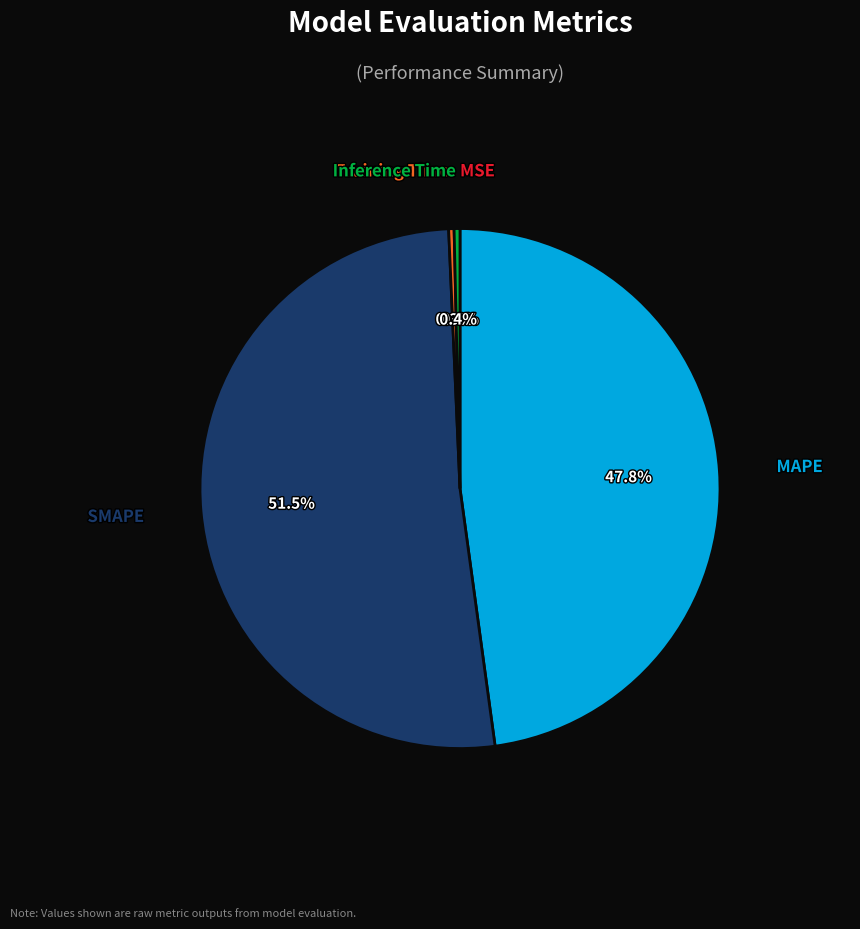

To the nearest percent, what is the difference between the largest and smallest slice percentages?

51%